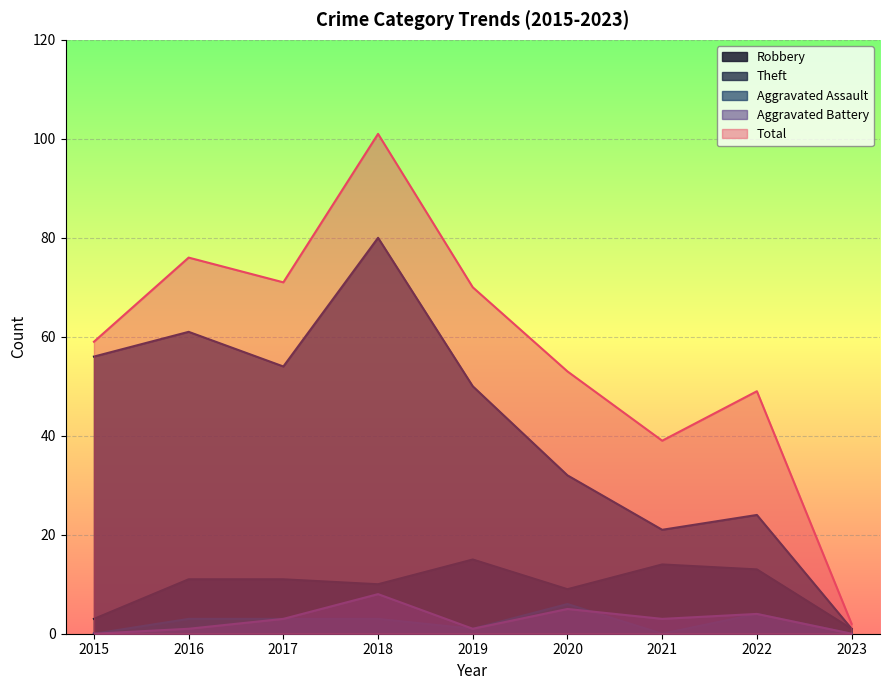

At which label does Aggravated Assault reach its minimum?

2015